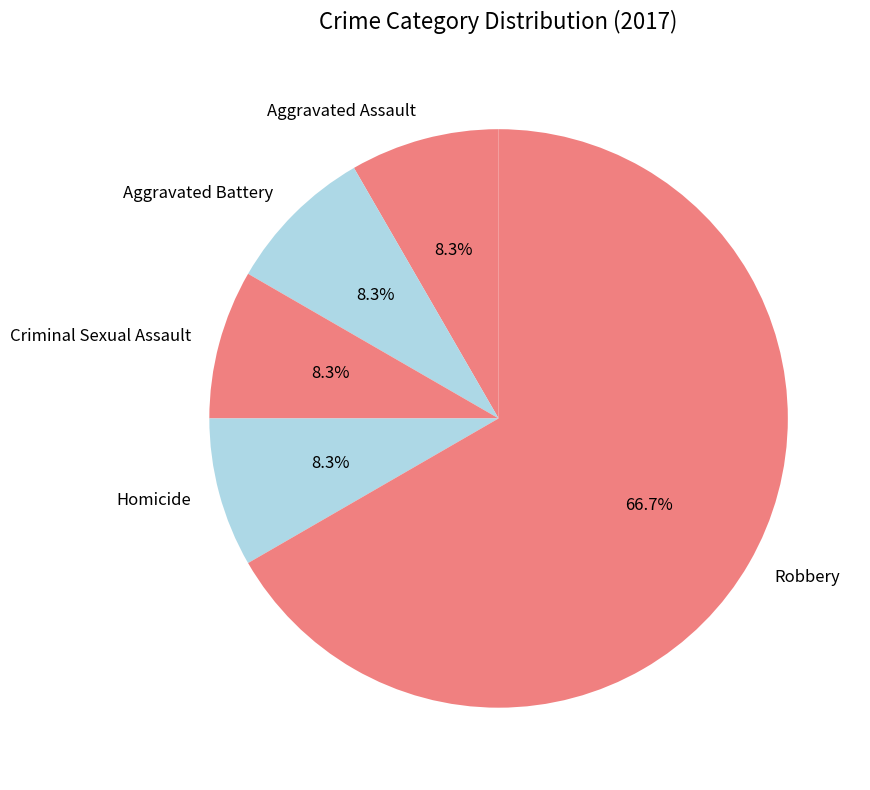

Count the number of slices in the pie.

5